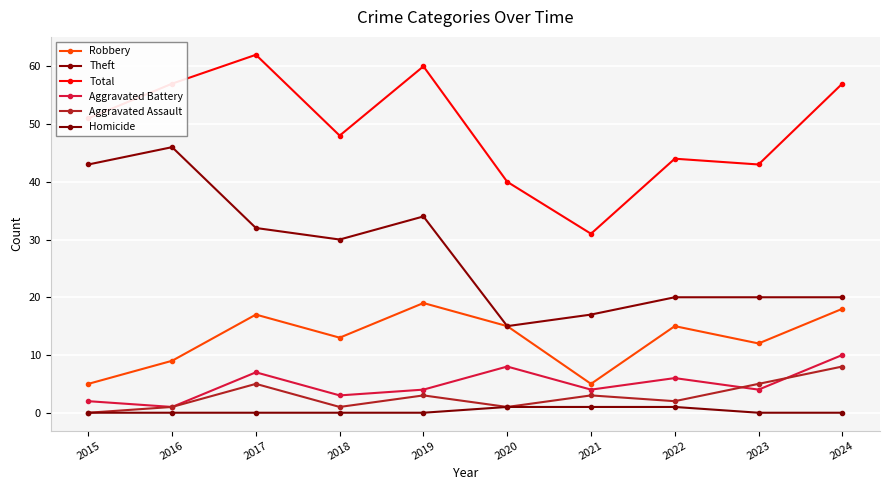

Where is Aggravated Assault nearest to the value 4?

2017